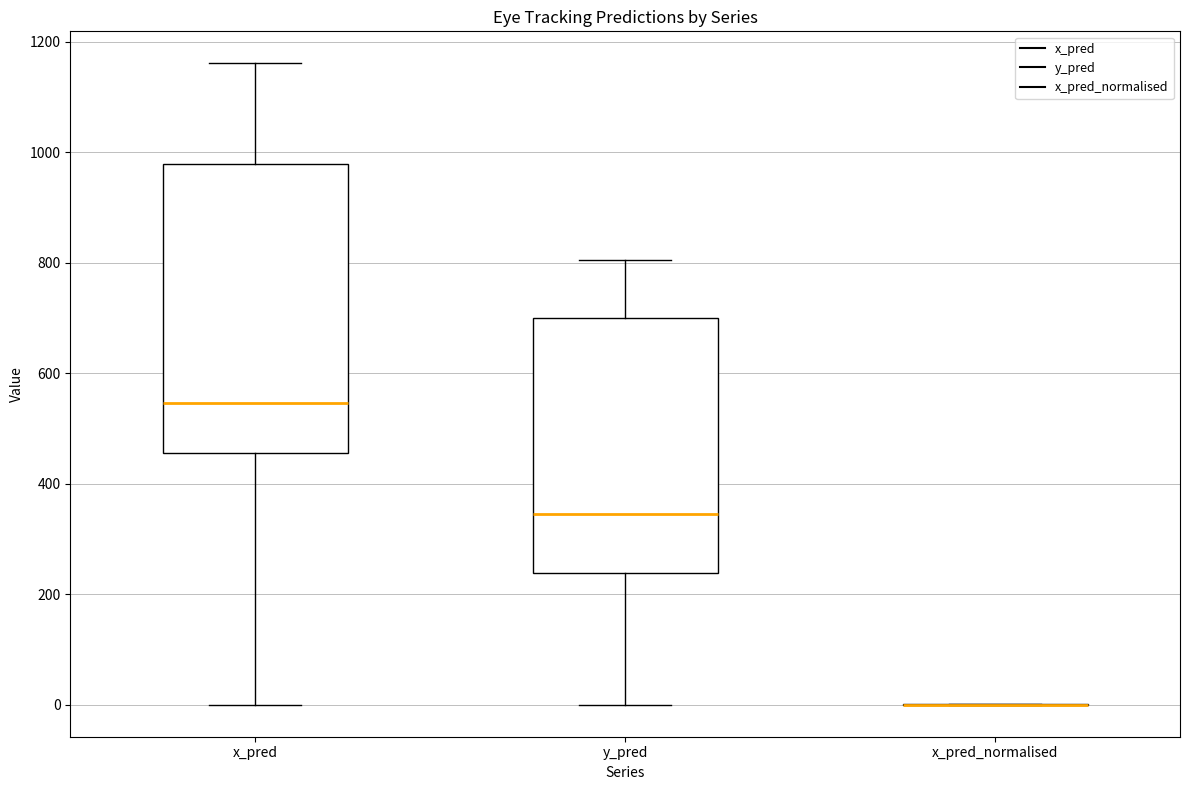

Comparing the boxes themselves (not the whiskers), which one is the tallest?

x_pred